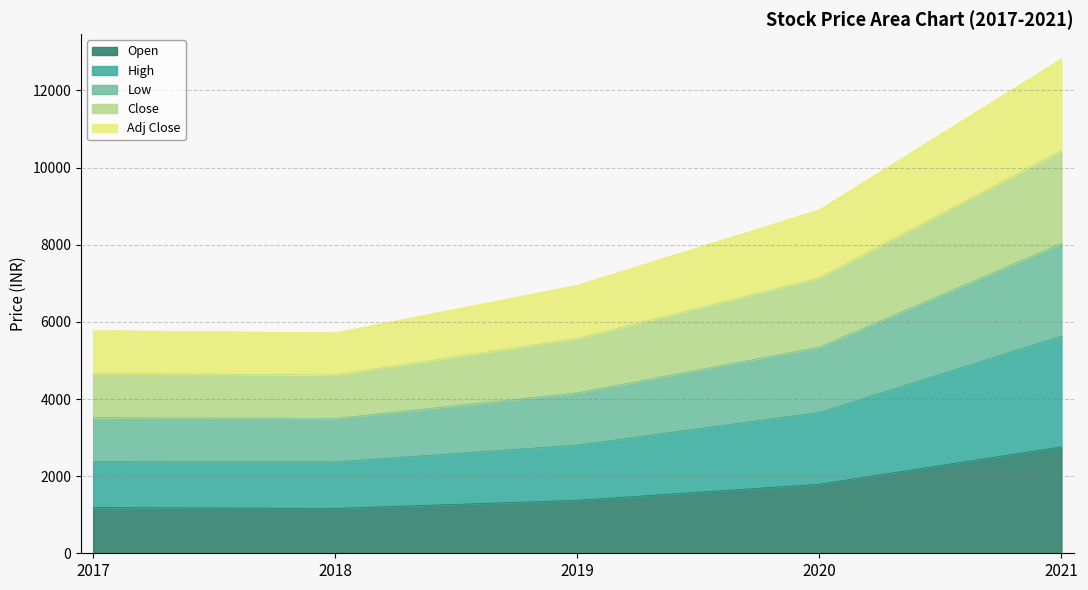

List the labels in order of Adj Close value, smallest first.

2018, 2017, 2019, 2020, 2021